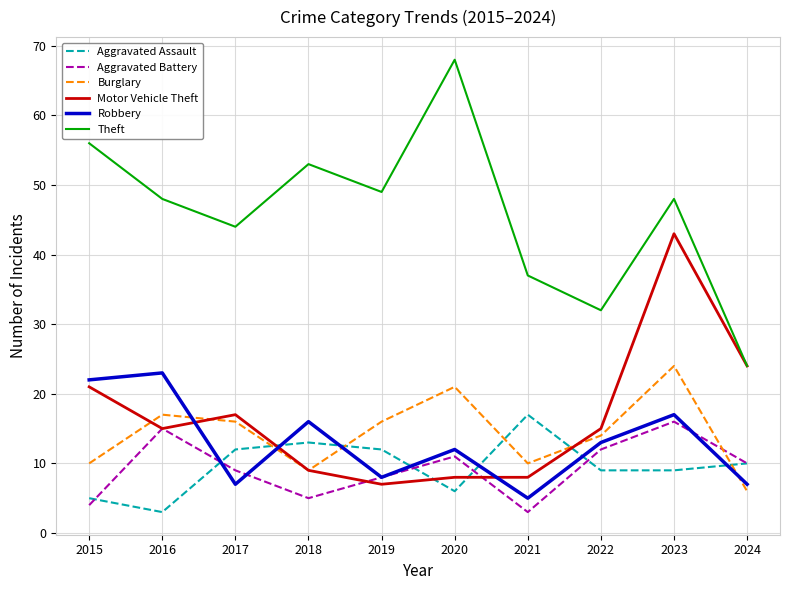

Where is Motor Vehicle Theft nearest to the value 25?

2024